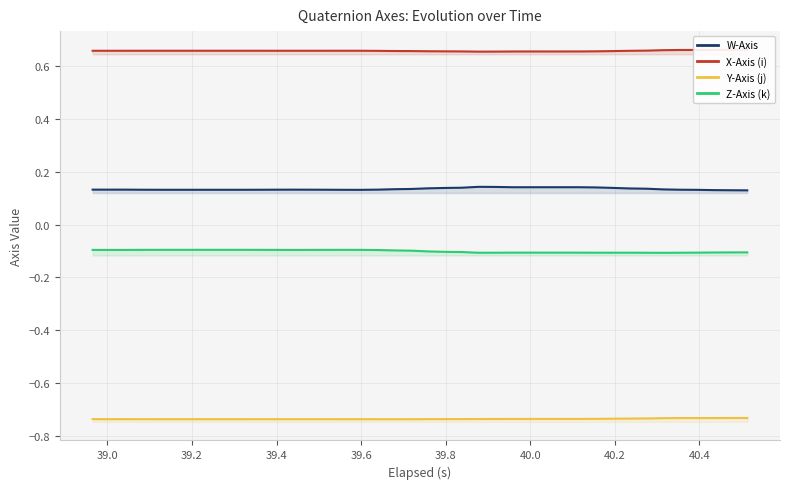

How many interior local peaks does the Y-Axis (j) series have?

1